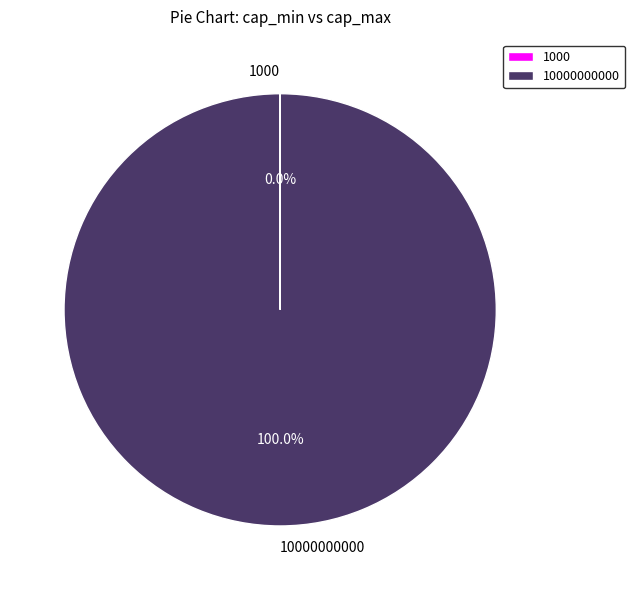

To the nearest percent, what is the average slice percentage?

50%